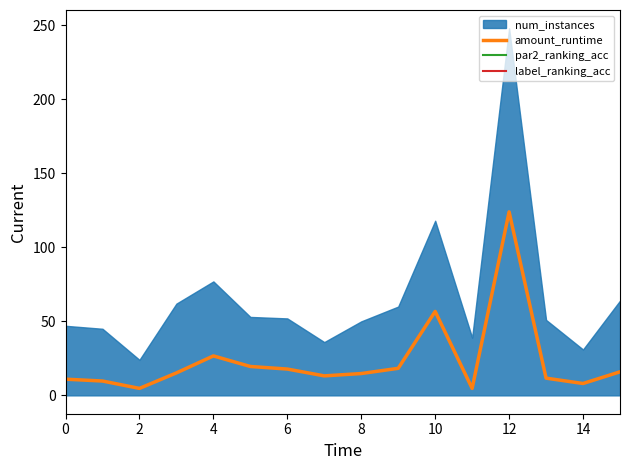

What is the sum of all values?

371.7